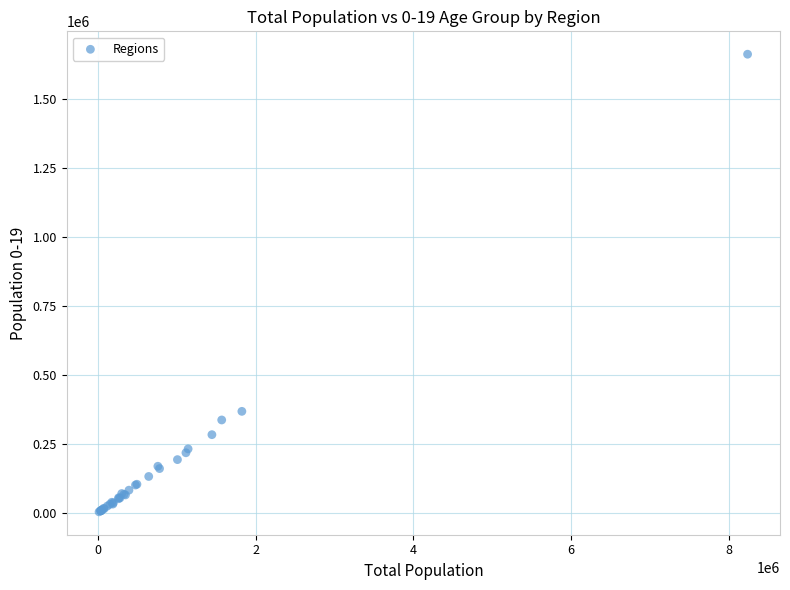

What Y value in the scatter plot is closest to 833656?

368125